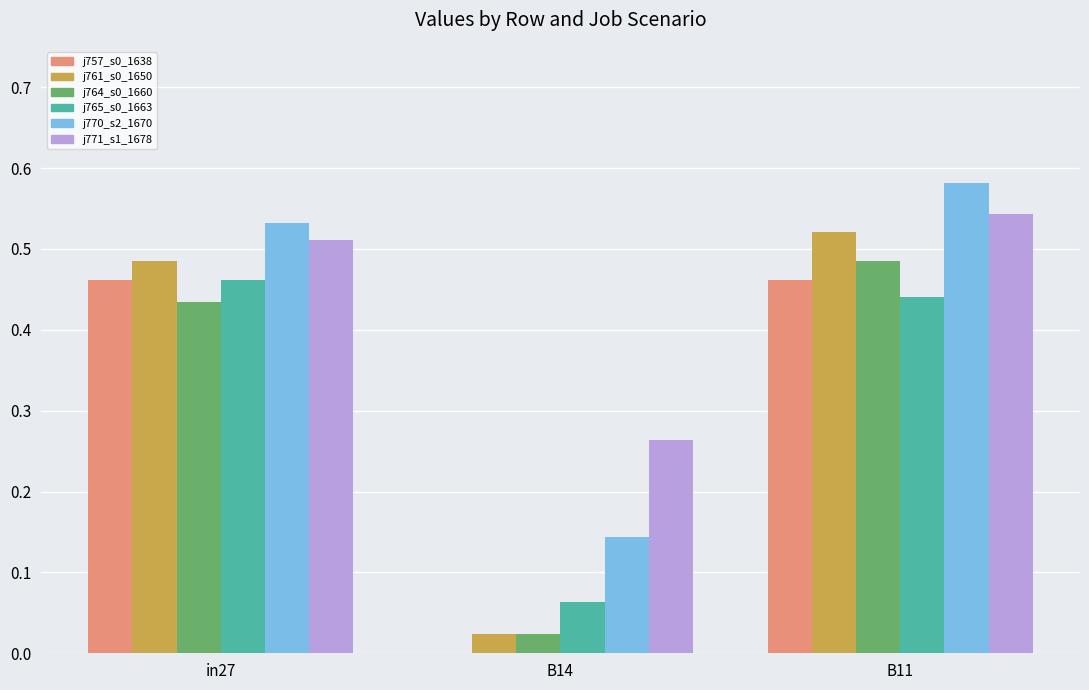

Which category has the highest value across all series?

B11